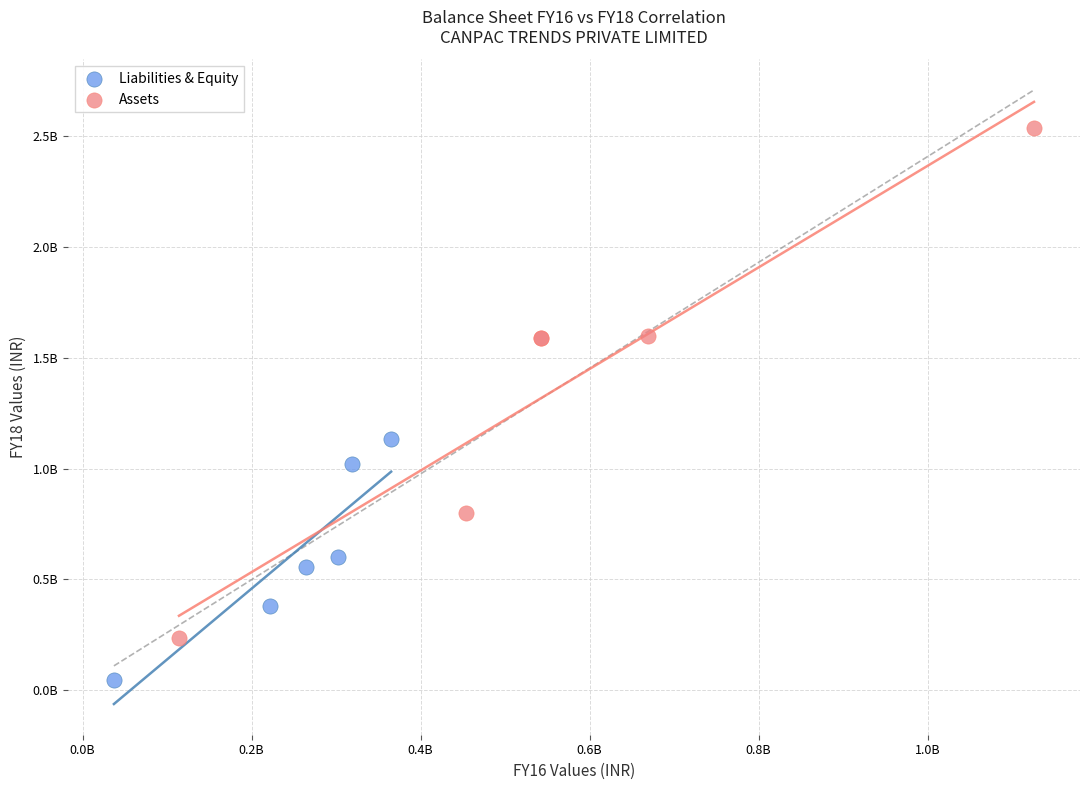

What are all the series names shown in the legend?

Liabilities & Equity, Assets